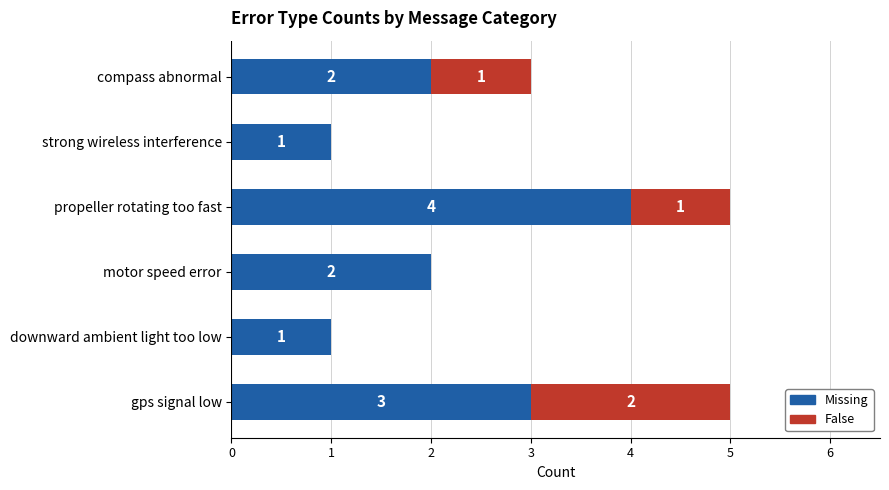

What is the total value across all series at gps signal low?

5